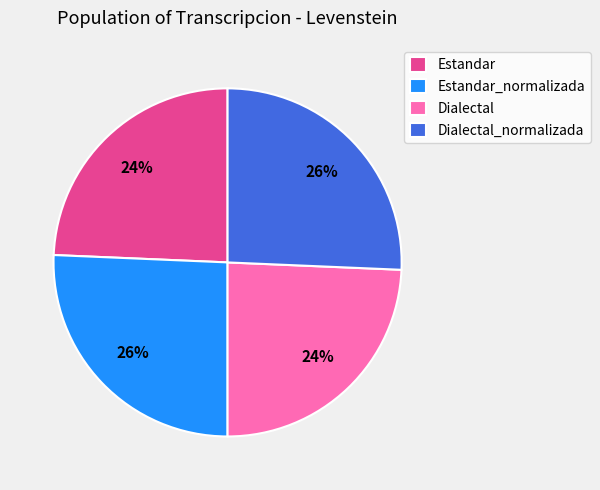

The Estandar_normalizada slice represents 18% of the pie. True or false?

False